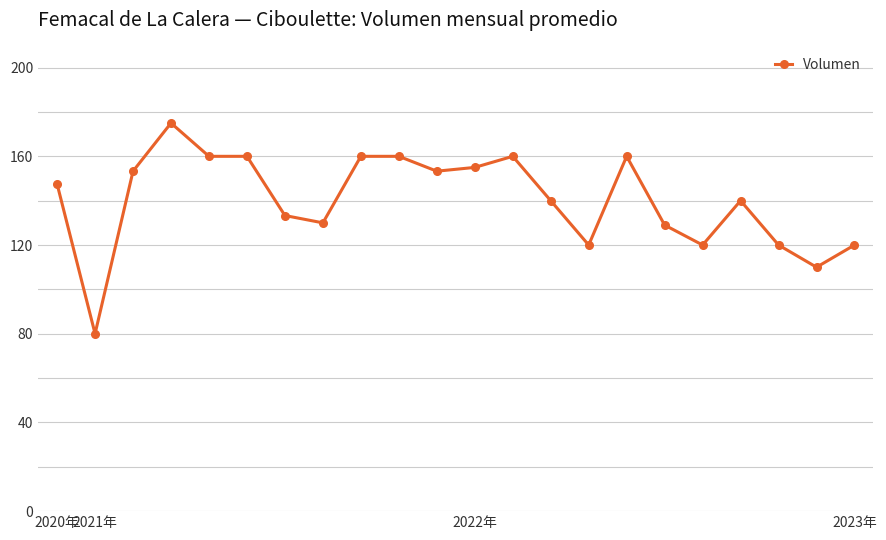

What is the greatest value displayed?

175.0